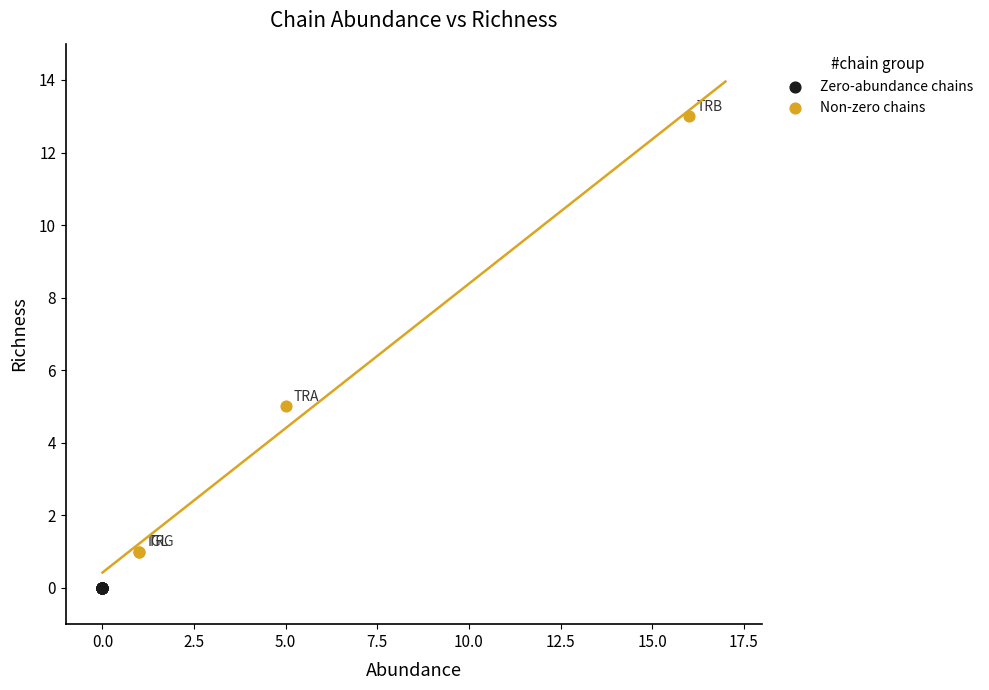

Which series reaches the minimum Y coordinate?

Zero-abundance chains